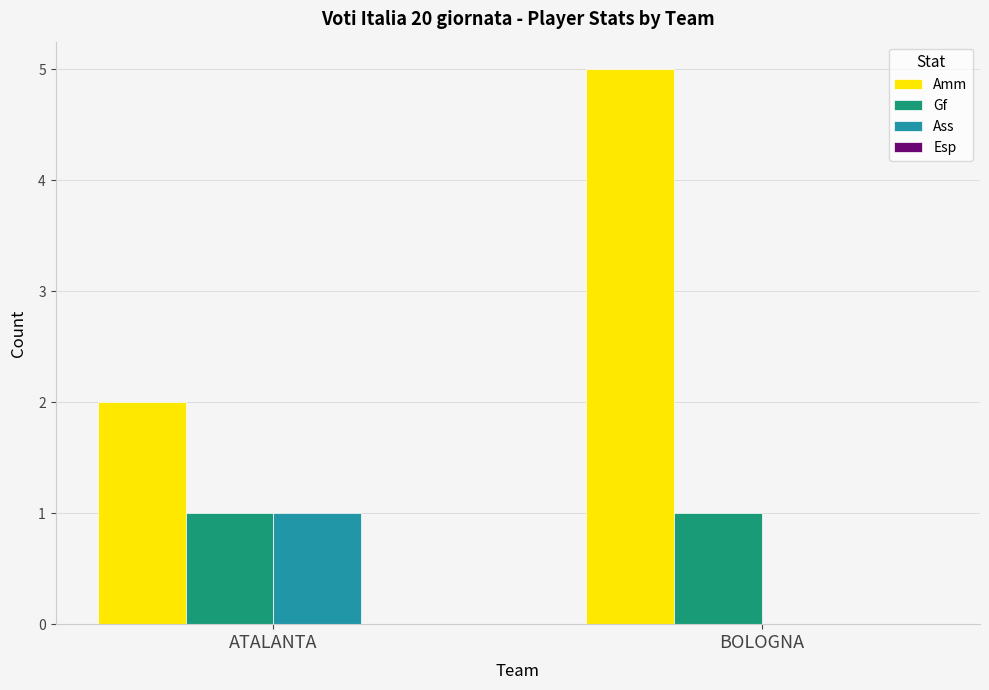

Count the number of categories in the chart.

2